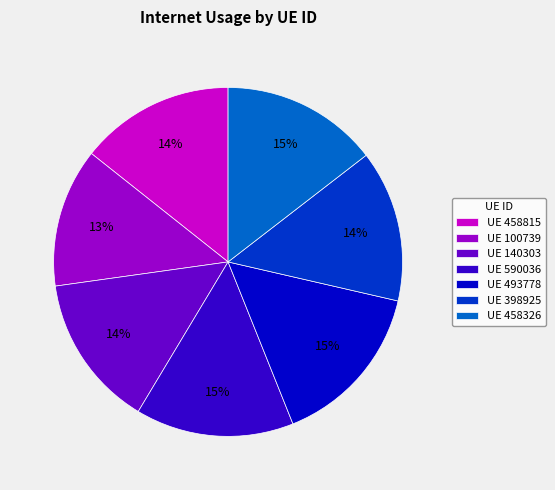

Is there a majority slice in this chart?

No